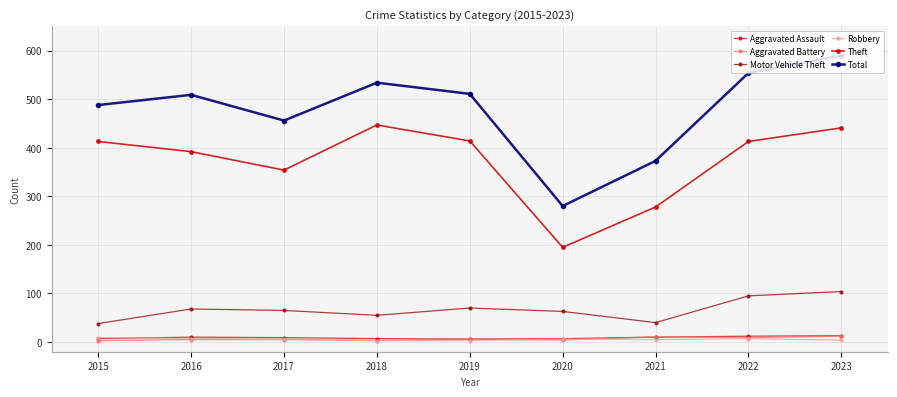

Is this an area chart (filled region under the line)?

No